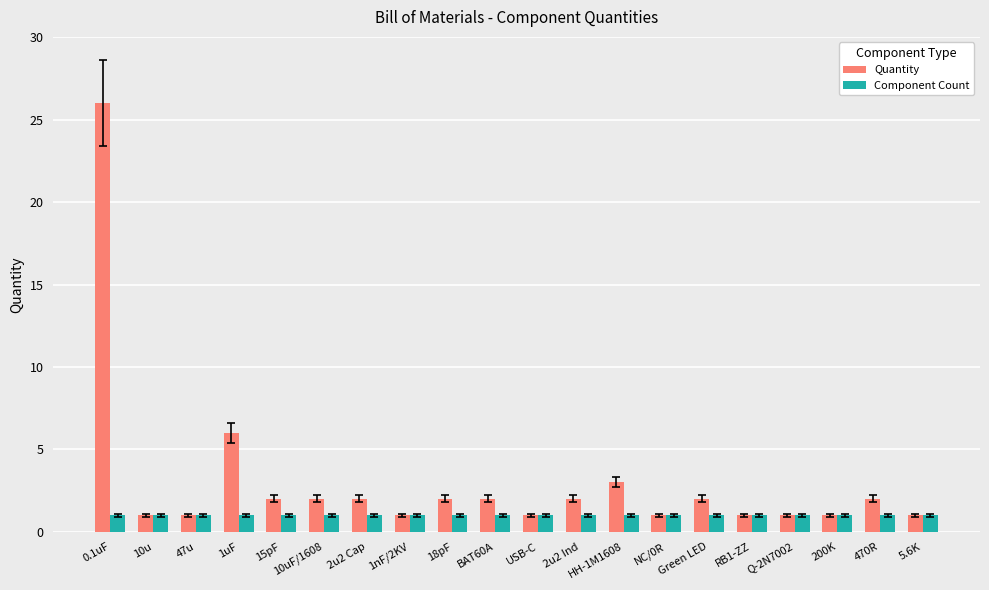

At how many categories does at least one series exceed 9?

1